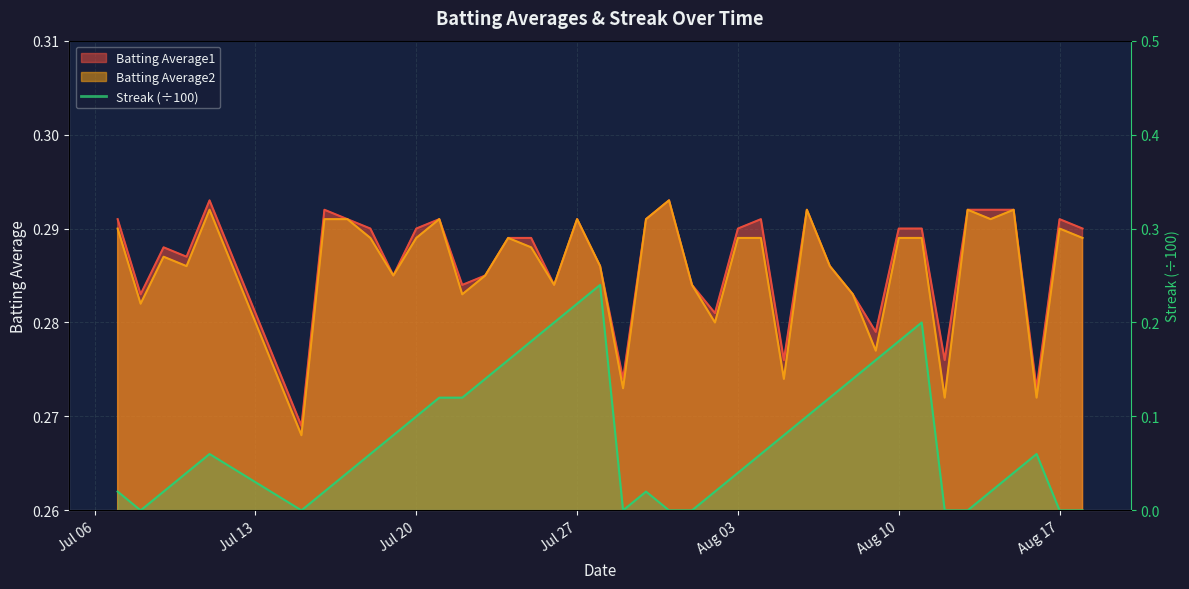

What is the difference between the maximum and second lowest values in the Streak series?

0.2